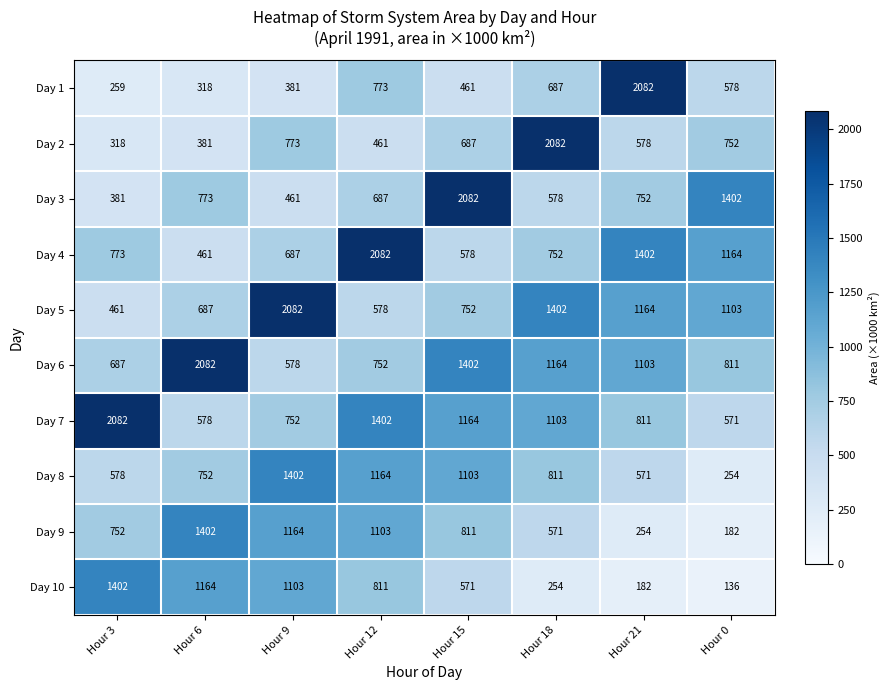

Rank the series at Hour 3 from highest to lowest value.

Day 7, Day 10, Day 4, Day 9, Day 6, Day 8, Day 5, Day 3, Day 2, Day 1